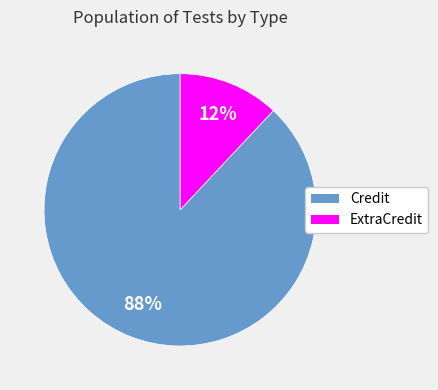

True or false: Credit accounts for 88% of the total.

True